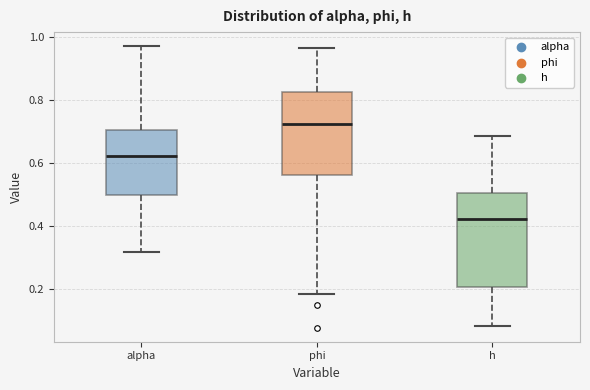

Which box has the highest median line?

phi